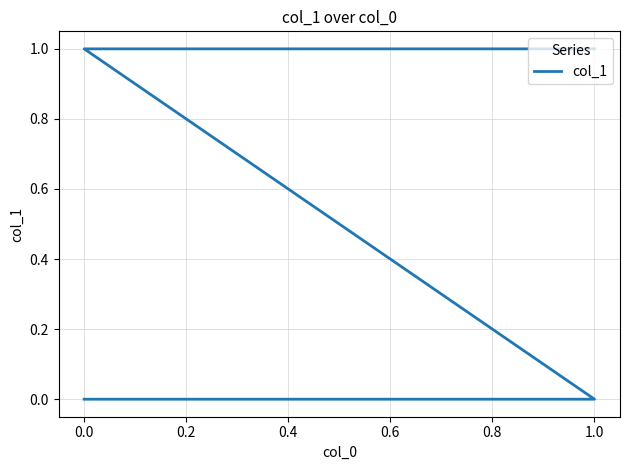

How many lines are shown in the chart?

1